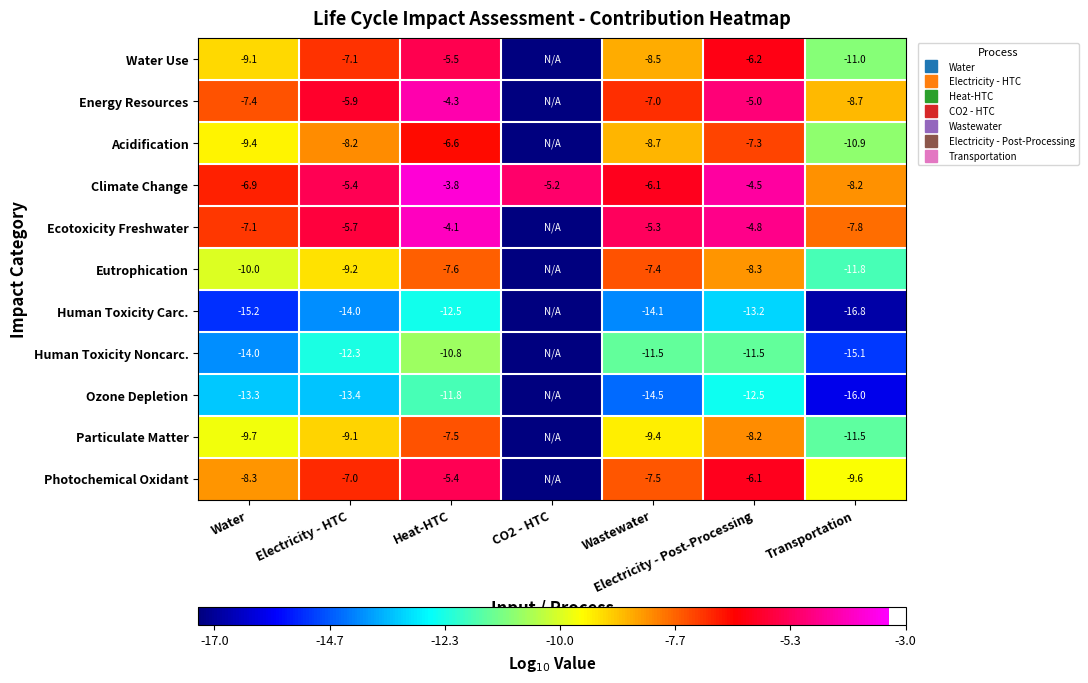

At which label is Eutrophication closest to -12?

Transportation